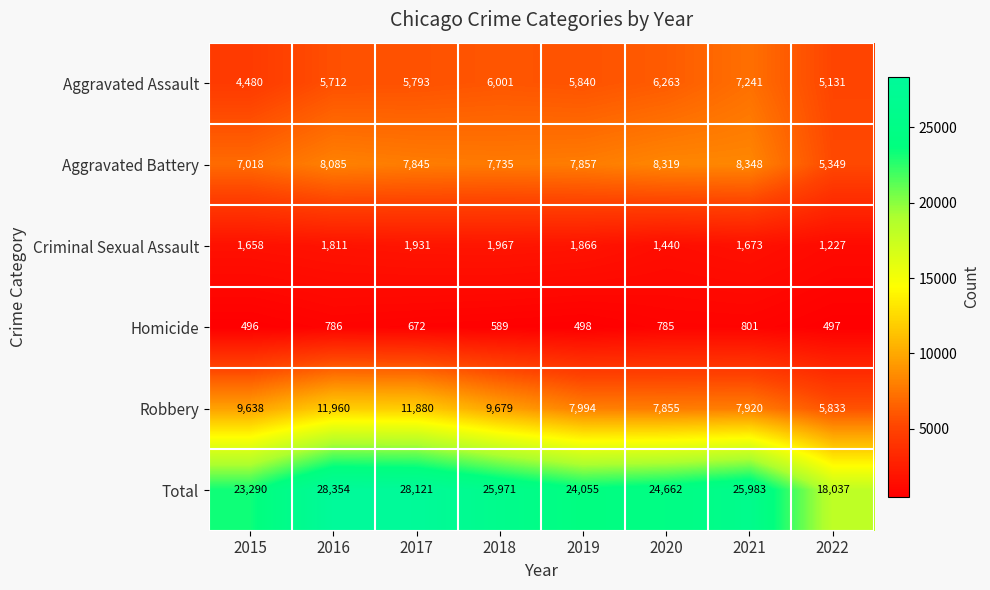

Count the number of categories in the chart.

8